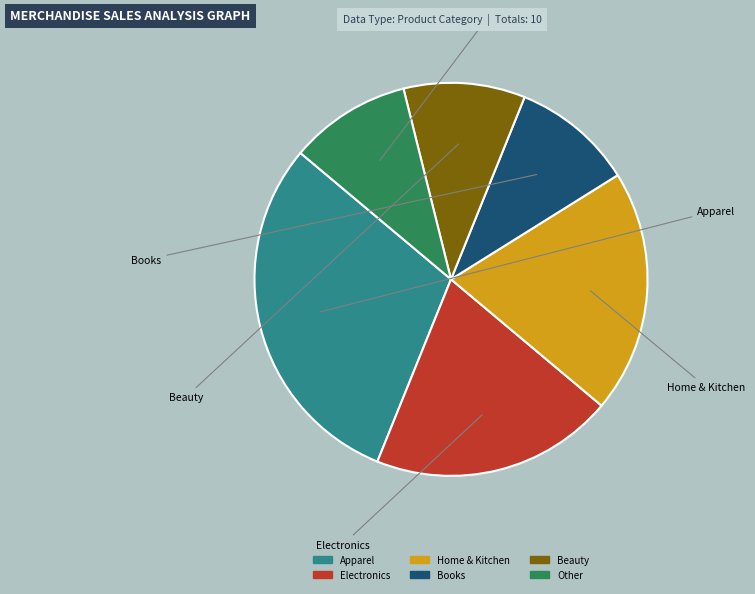

Does any single category account for the majority?

No